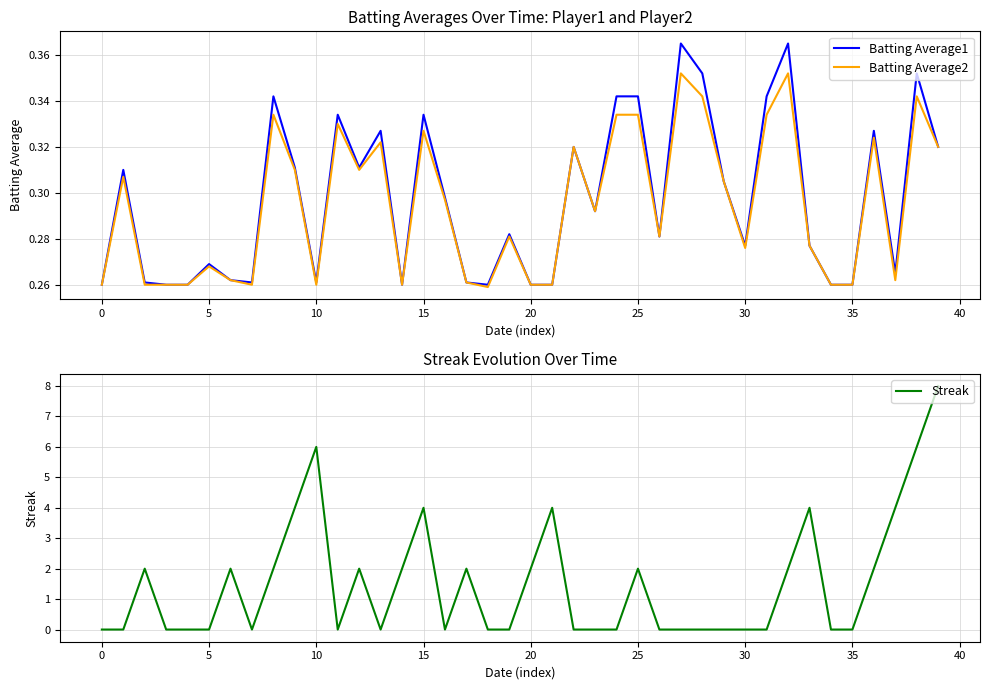

Rank the series by their maximum value, from highest to lowest.

Streak, Batting Average1, Batting Average2